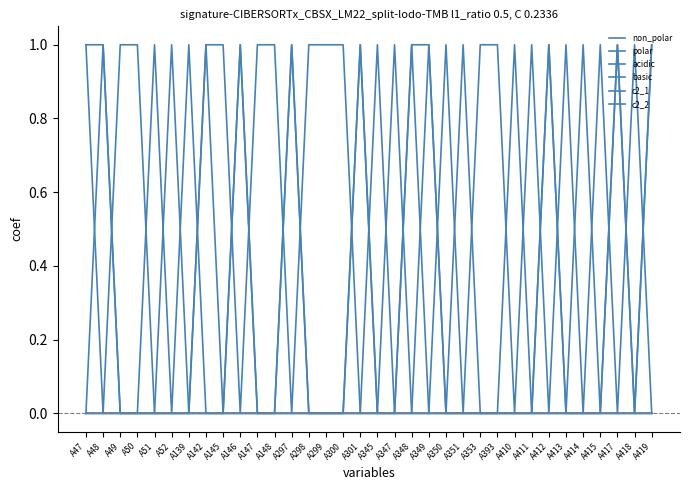

Is this an area chart (filled region under the line)?

No